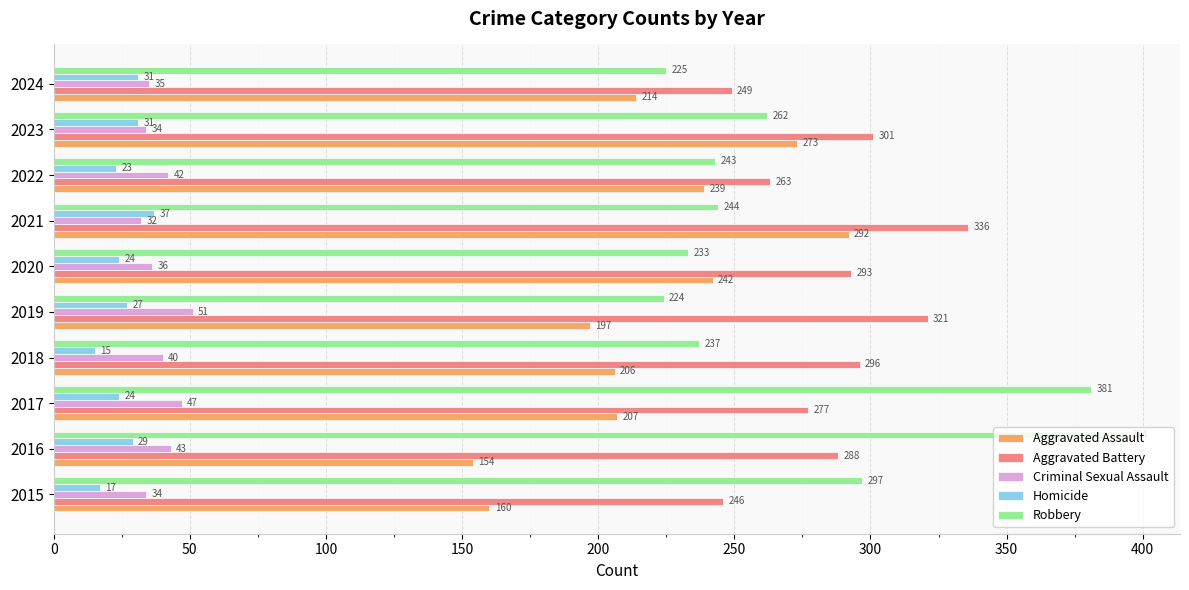

What is the difference between the maximum and second lowest values in the Robbery series?

169